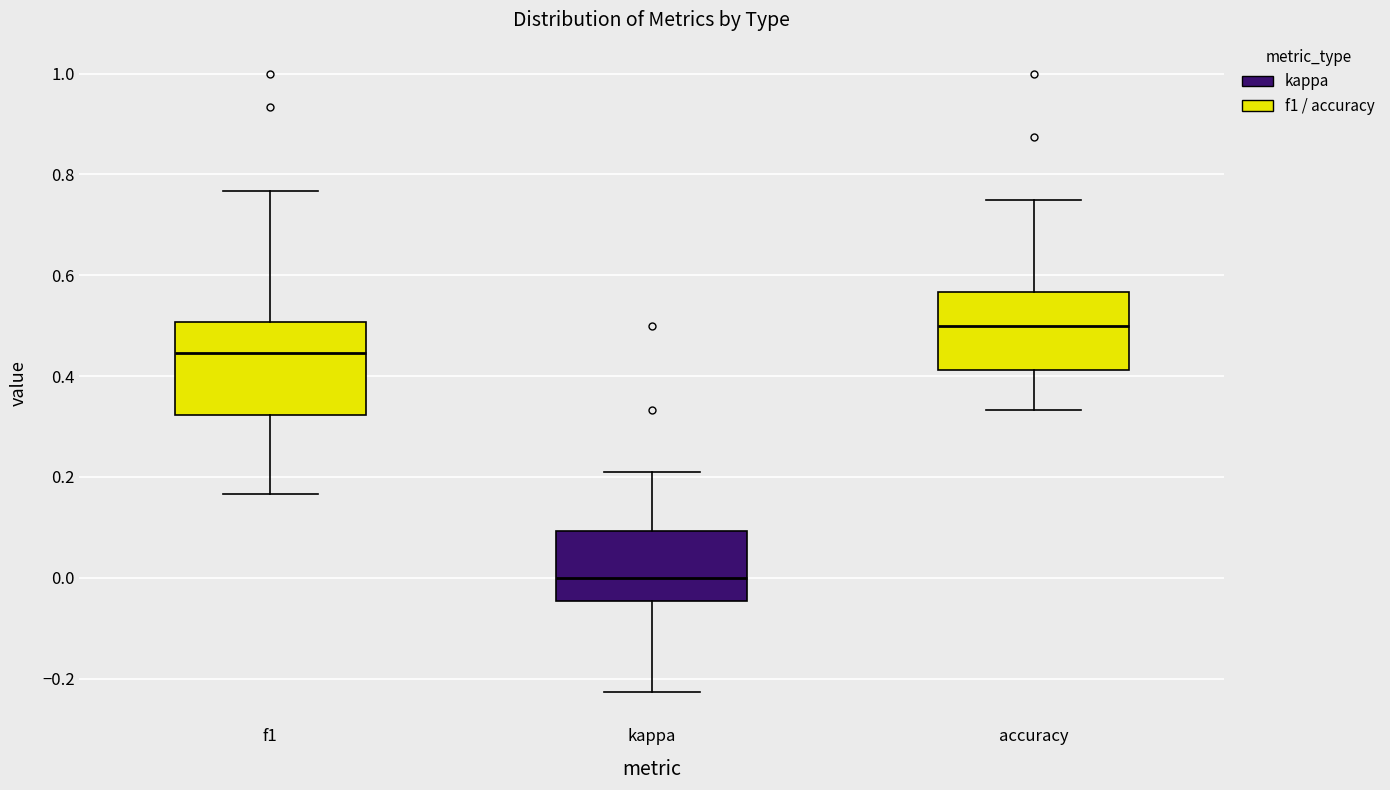

Where is the lower edge of the box for accuracy on the y-axis? The values are not printed on the chart, so give them approximately, as read against the axis.

0.42